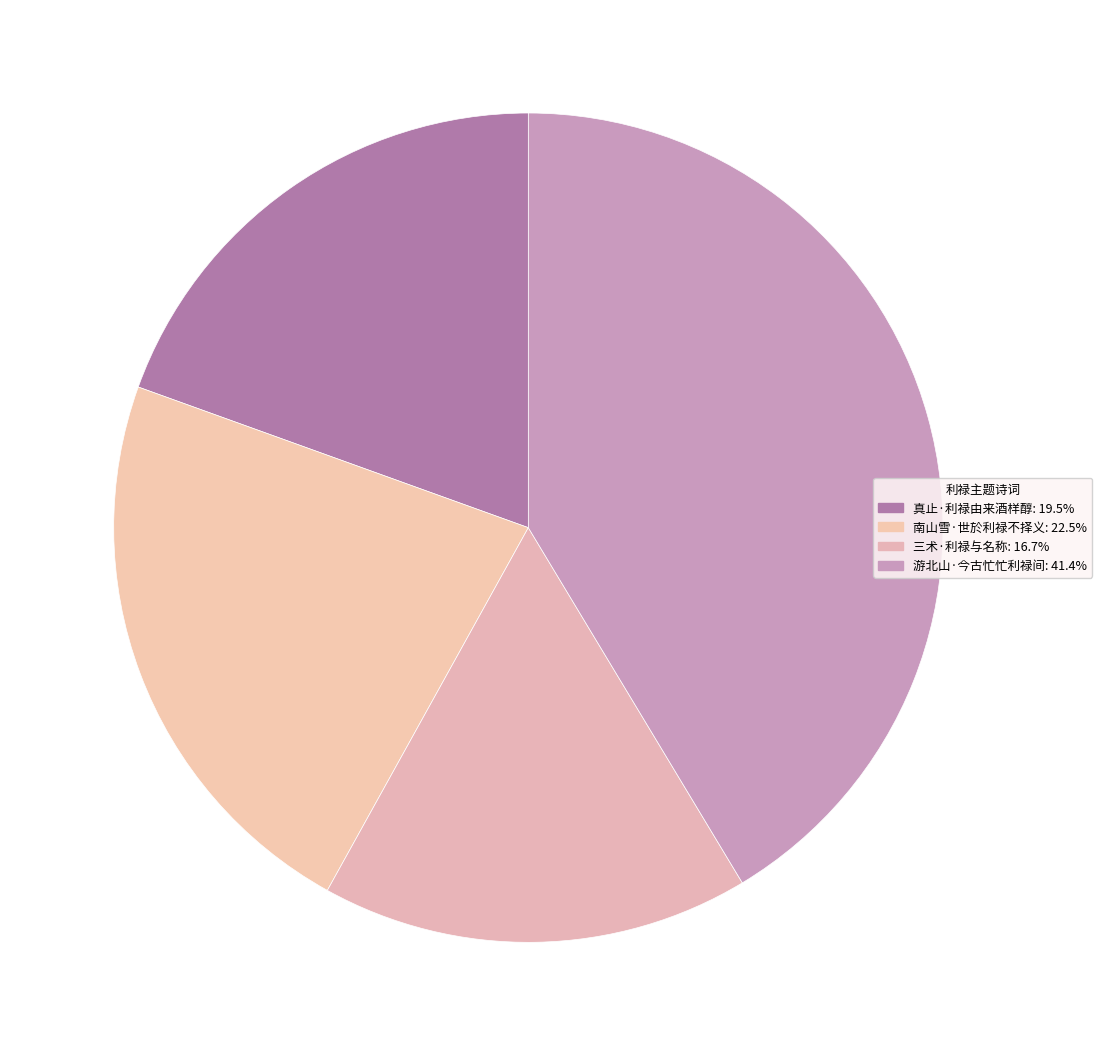

Is it true that 南山雪·世於利禄不择义 is 31% of the pie?

False